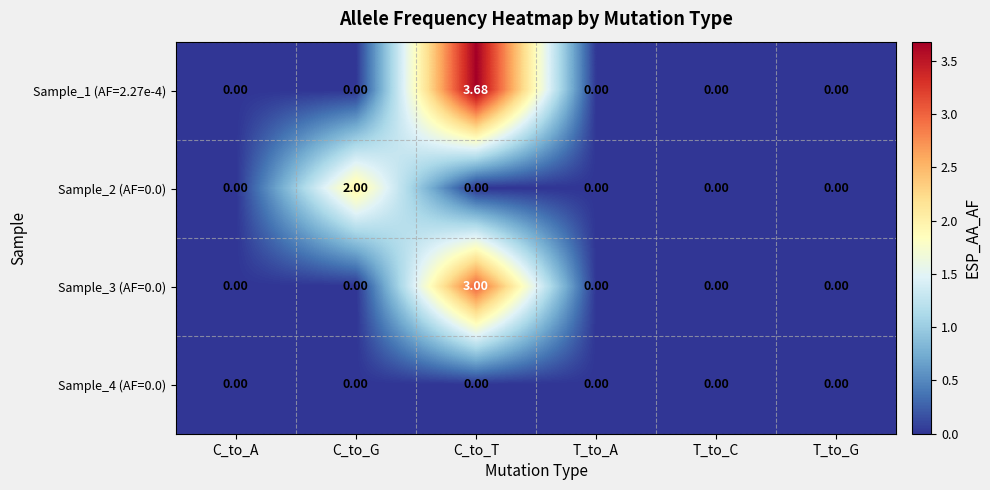

Which label corresponds to the largest value in the chart?

C_to_T